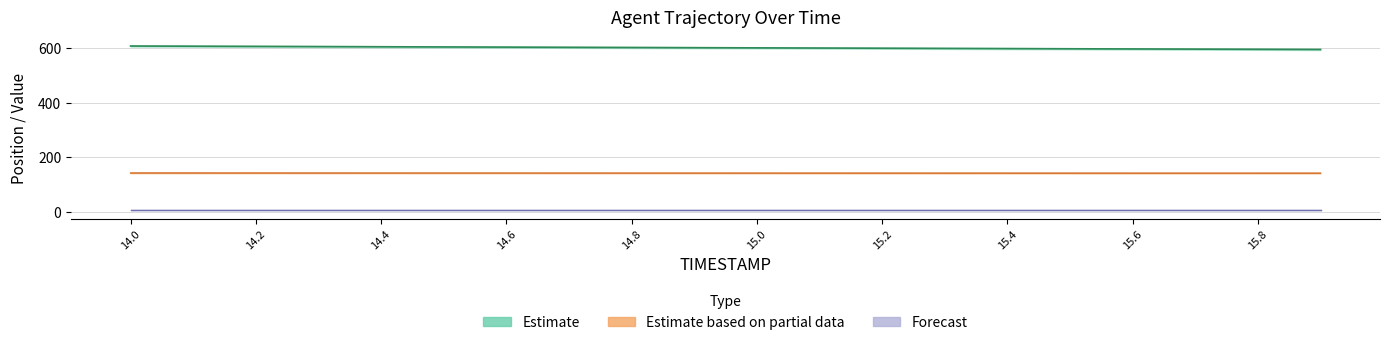

At how many categories does at least one series exceed 571?

20